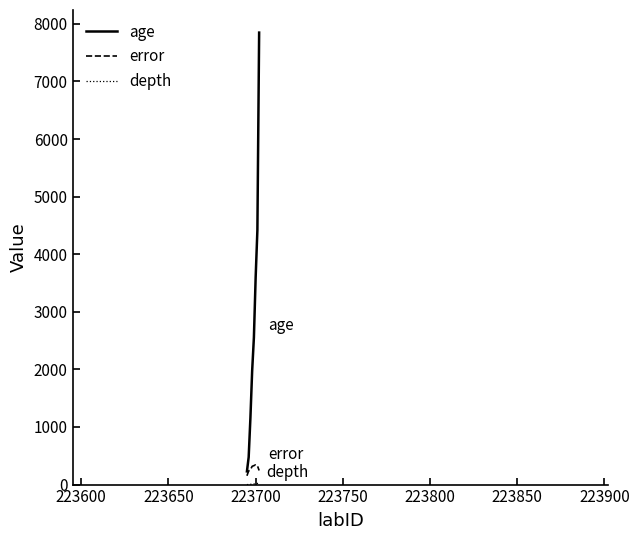

Which series has the largest range (max minus min)?

age